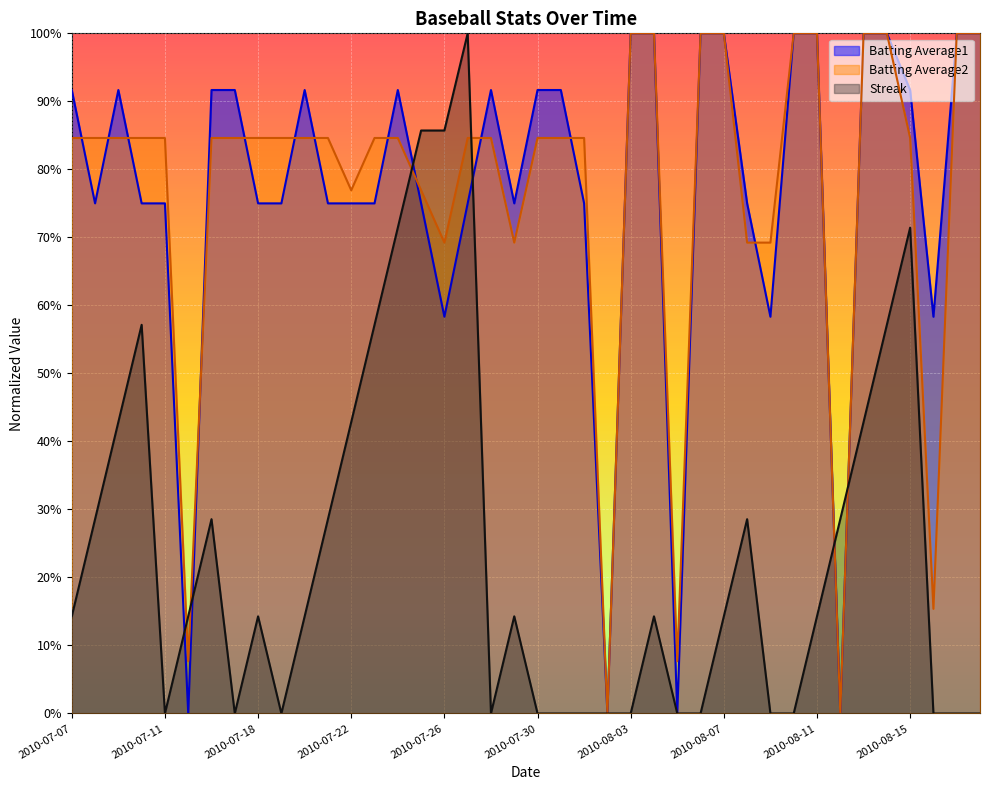

The value of Batting Average2 at 2010-07-29 is 0.7. True or false?

True